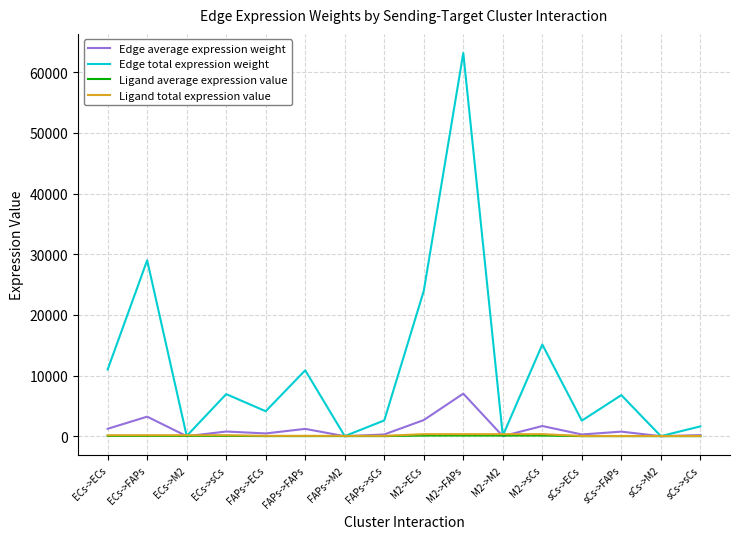

Which category has the highest value across all series?

M2->FAPs